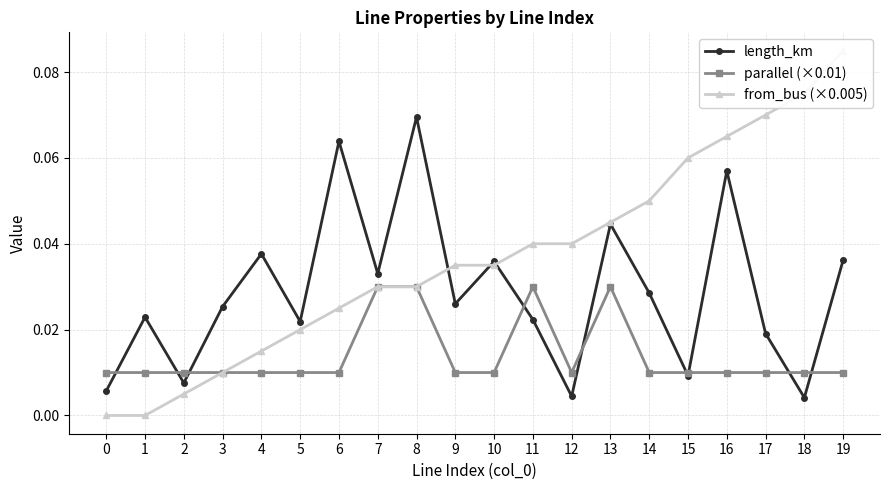

Is the value of from_bus (×0.005) at 0 greater than the value of parallel (×0.01) at 11?

No